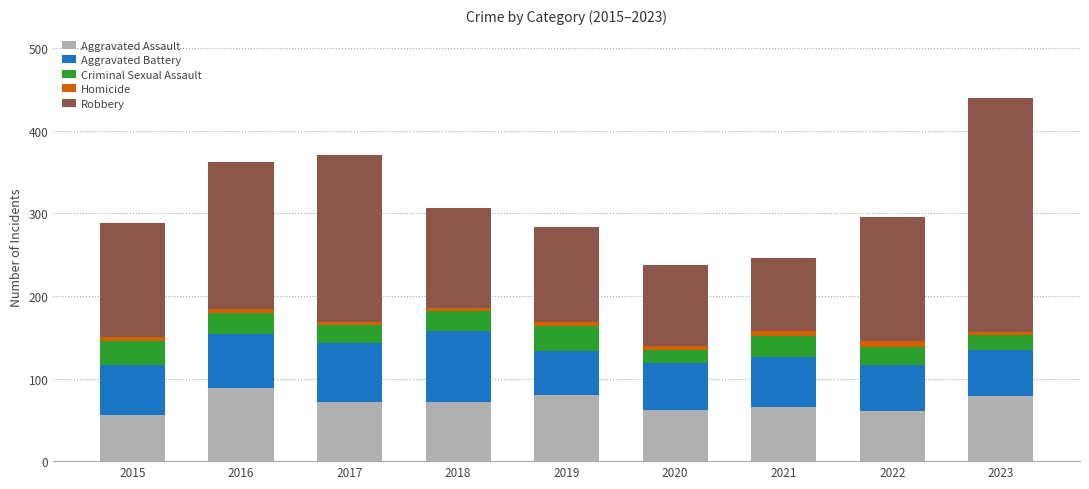

Are the bars grouped side by side (vs. stacked)?

No